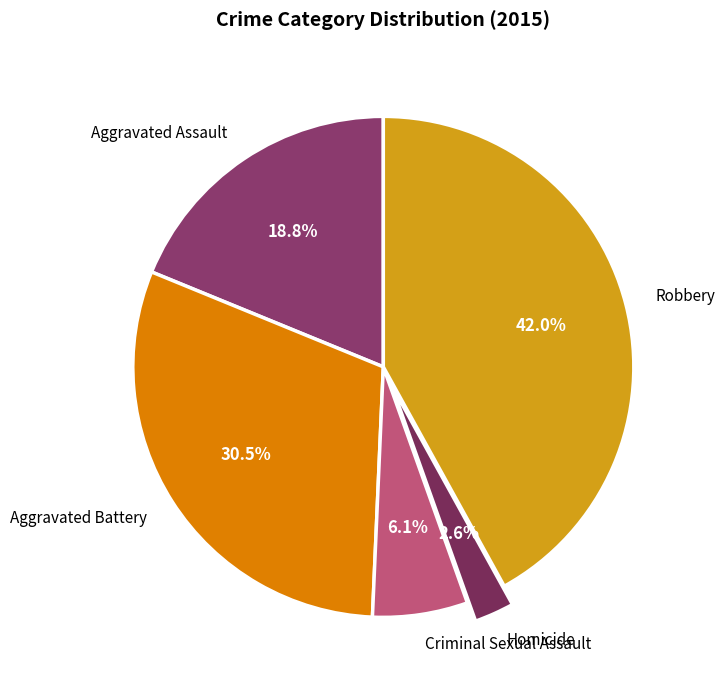

Rank the categories by value from highest to lowest.

Robbery, Aggravated Battery, Aggravated Assault, Criminal Sexual Assault, Homicide